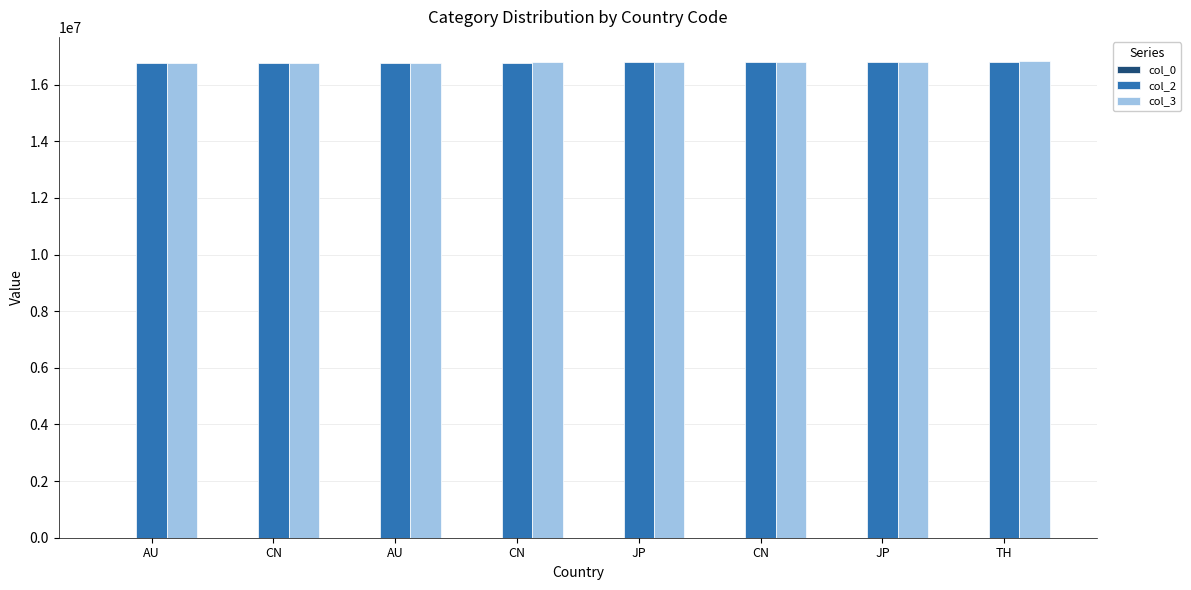

How many data points does each series have?

8